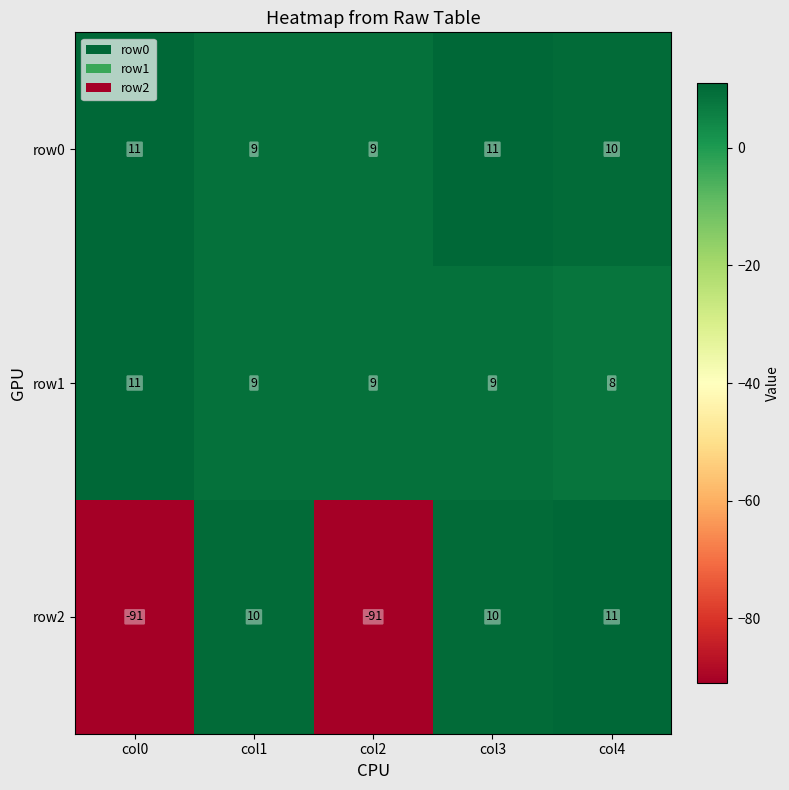

Reading right to left, transcribe all the data shown in this chart.

row0: col4=10	col3=11	col2=9	col1=9	col0=11
row1: col4=8	col3=9	col2=9	col1=9	col0=11
row2: col4=11	col3=10	col2=-91	col1=10	col0=-91